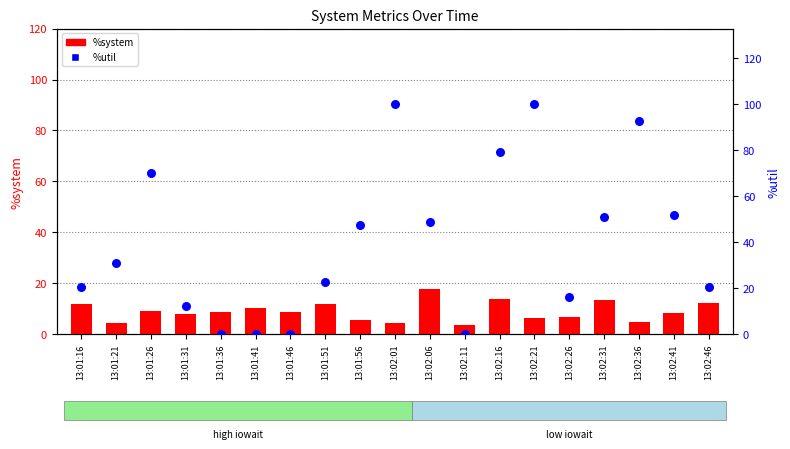

What is the total value across all series at 13:02:01?

104.5